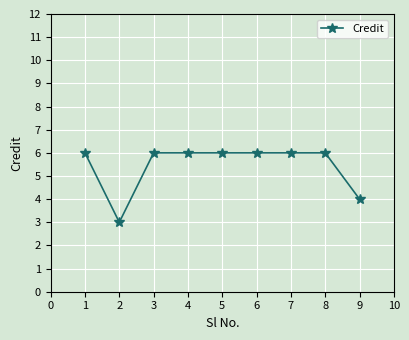

The chart shows a value of 2 at 2. True or false?

False